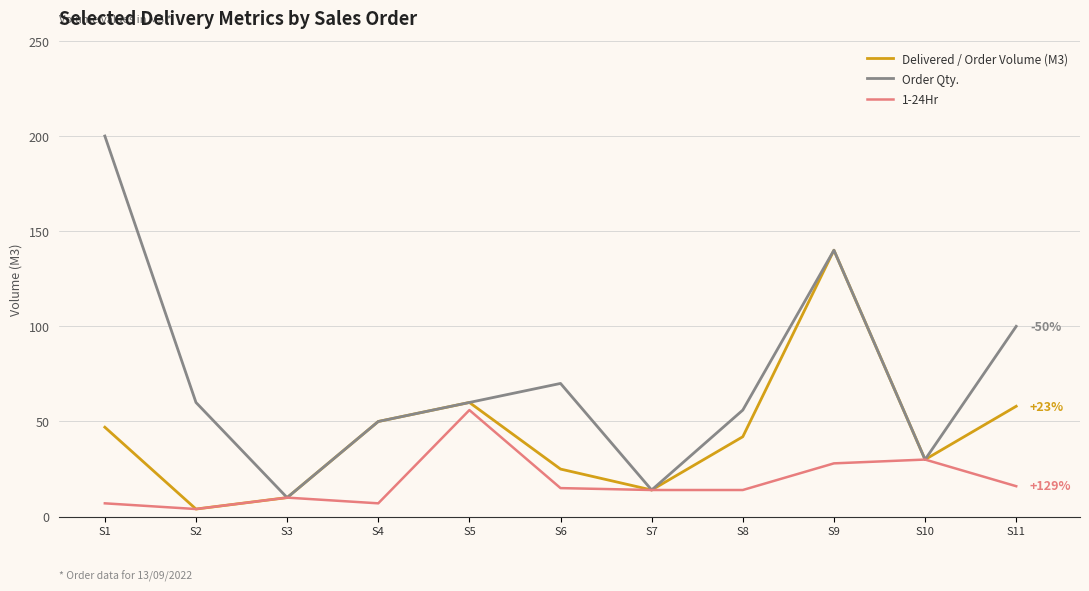

Is this an area chart (filled region under the line)?

No